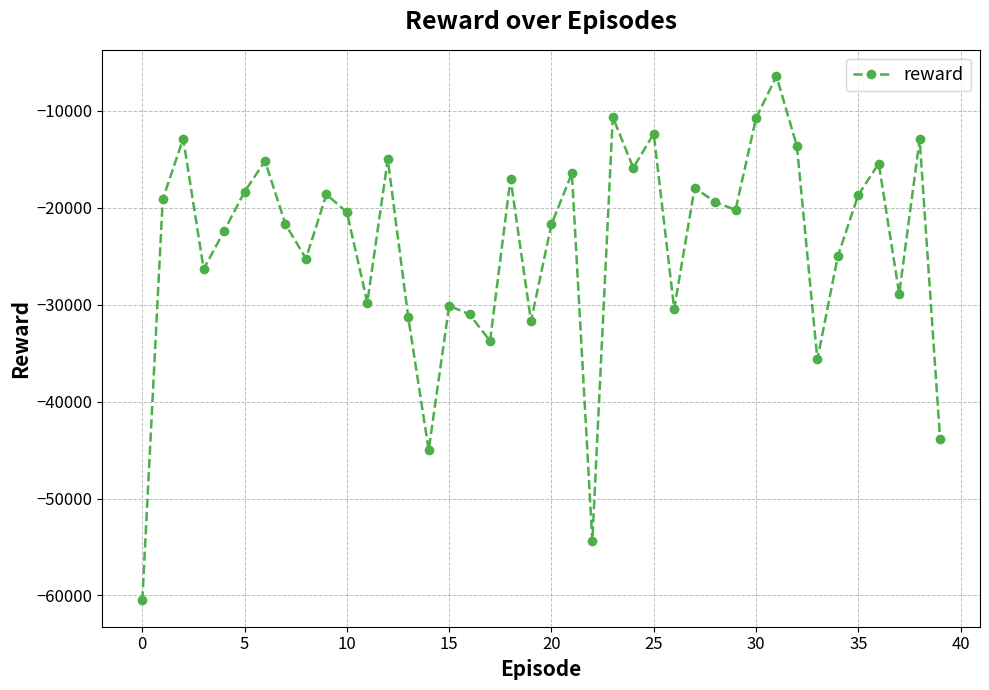

What is the minimum value shown in the chart?

-60517.2